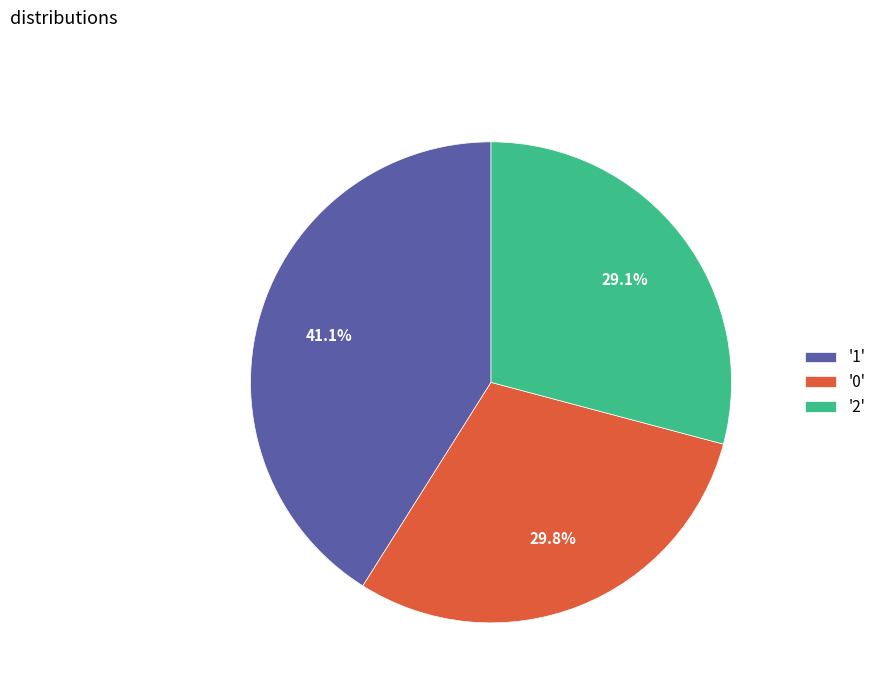

How many slices are in this pie chart?

3